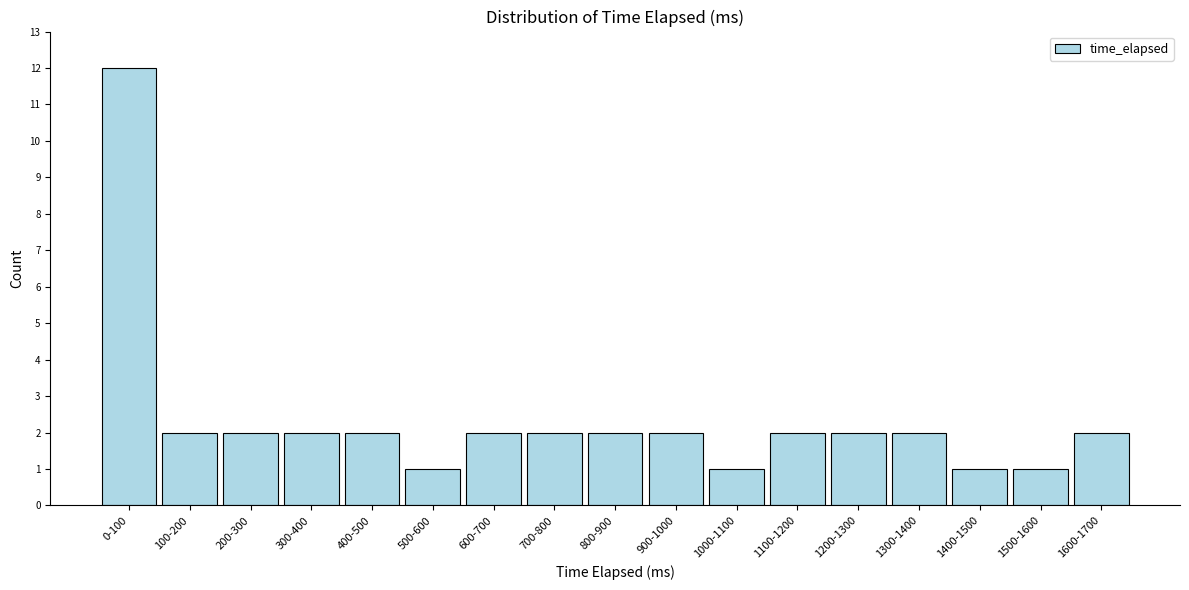

Reading left to right, extract all data points from this chart.

0-100=12	100-200=2	200-300=2	300-400=2	400-500=2	500-600=1	600-700=2	700-800=2	800-900=2	900-1000=2	1000-1100=1	1100-1200=2	1200-1300=2	1300-1400=2	1400-1500=1	1500-1600=1	1600-1700=2